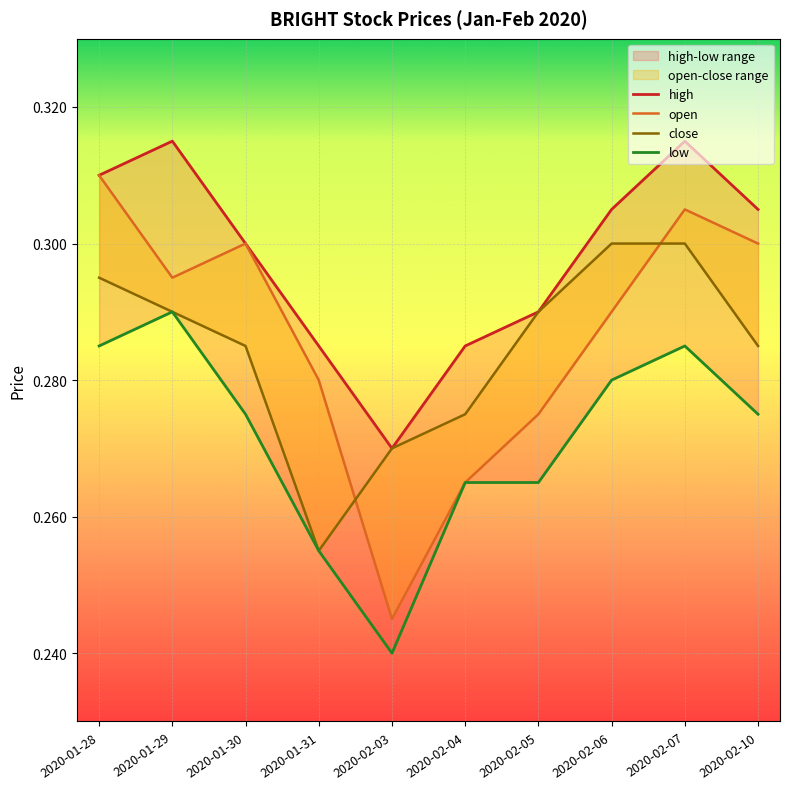

What is the value of the close point at the 10th from the left?

0.3